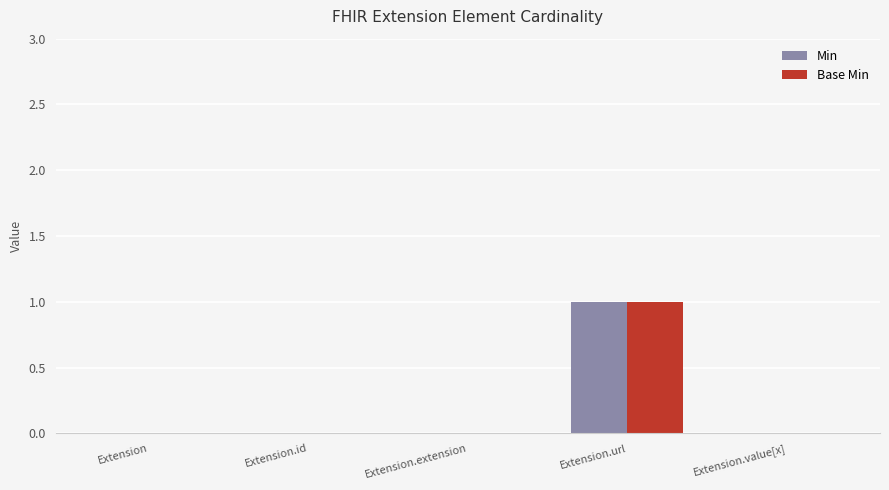

What are all the series names shown in the legend?

Min, Base Min